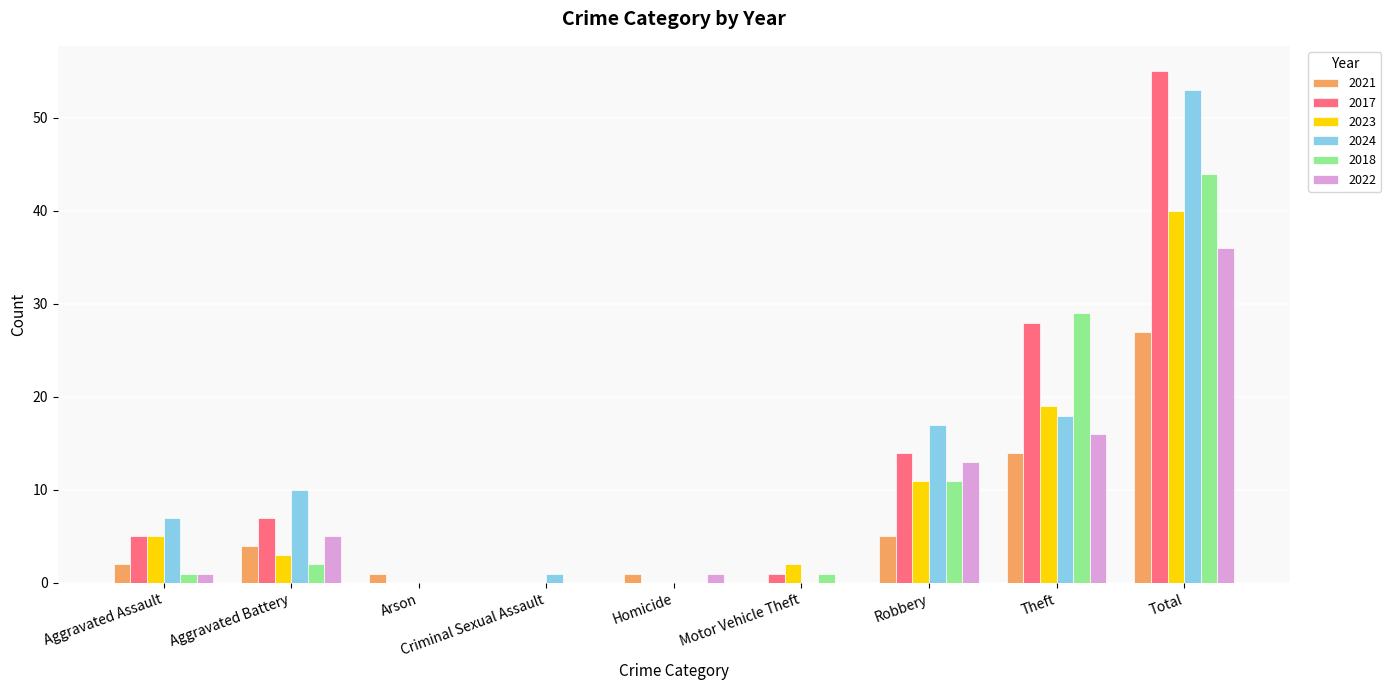

True or false: 2021 has a value of 14 at Theft.

True